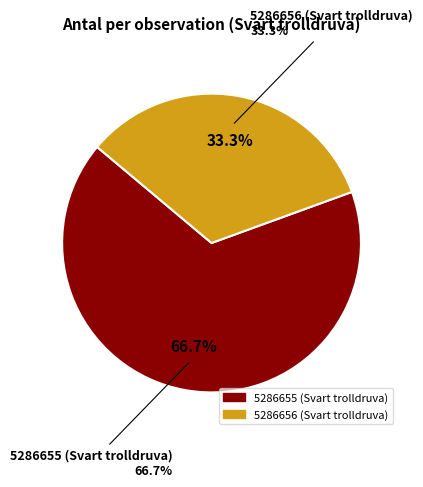

How many segments does this pie chart have?

2